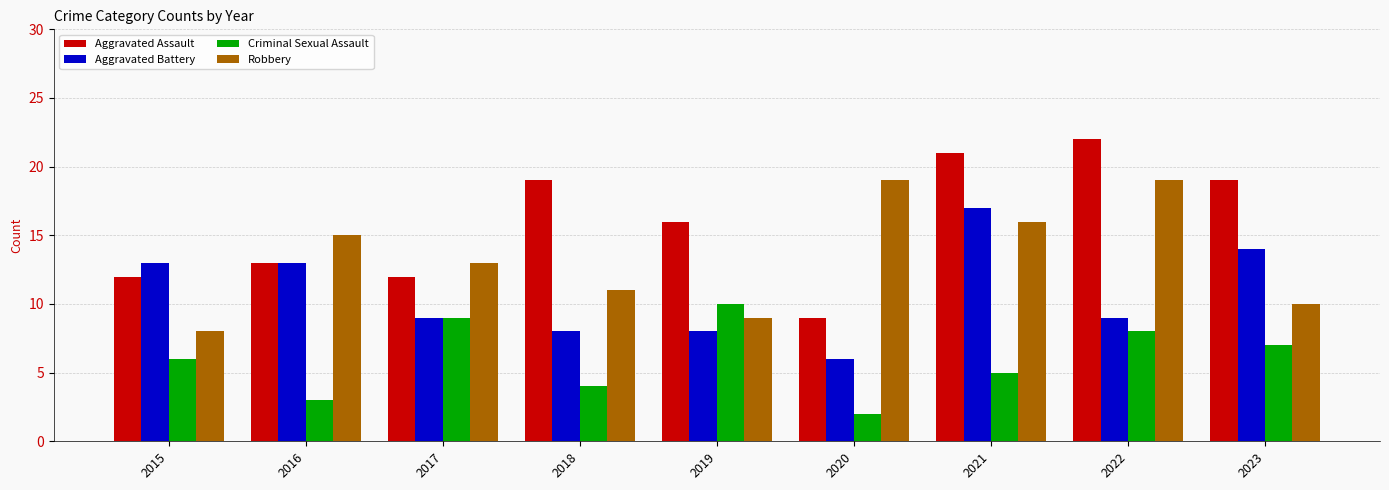

What is the total value across all series at 2020?

36